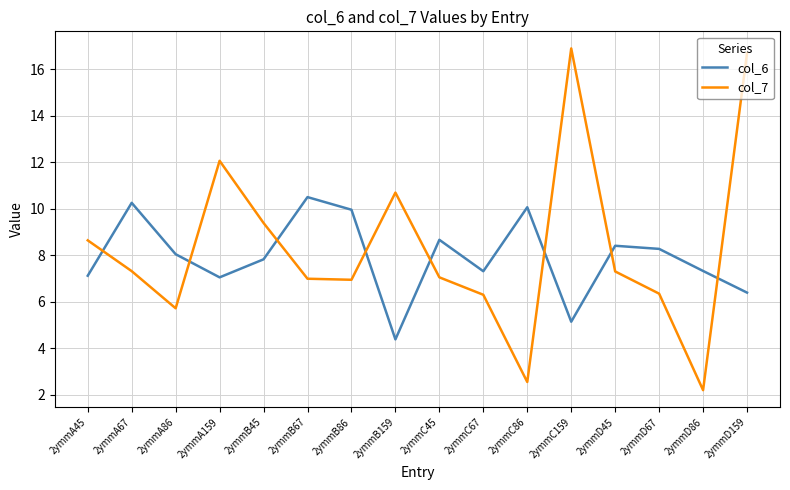

Which series has the widest spread of values?

col_7